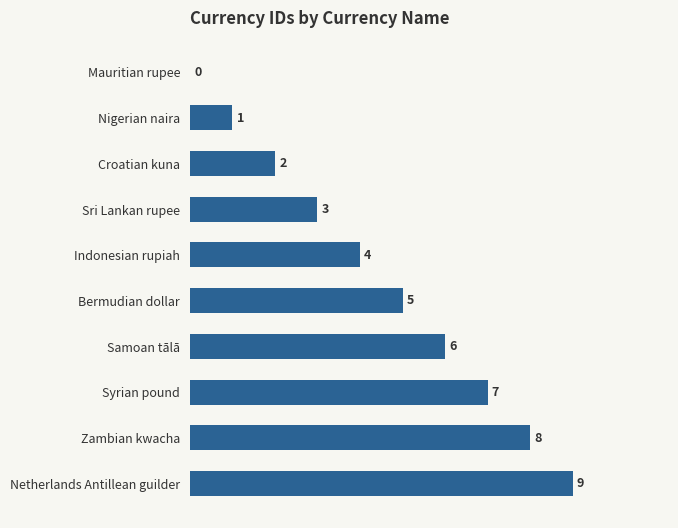

The value at Samoan tālā is 3. True or false?

False